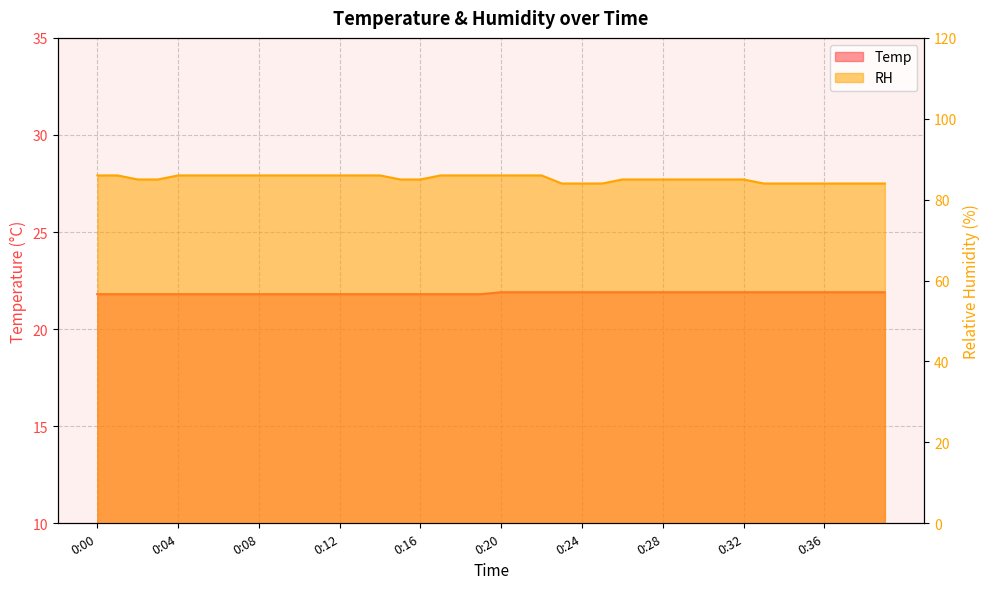

What is the difference between the maximum and minimum values in the Temp series?

0.1